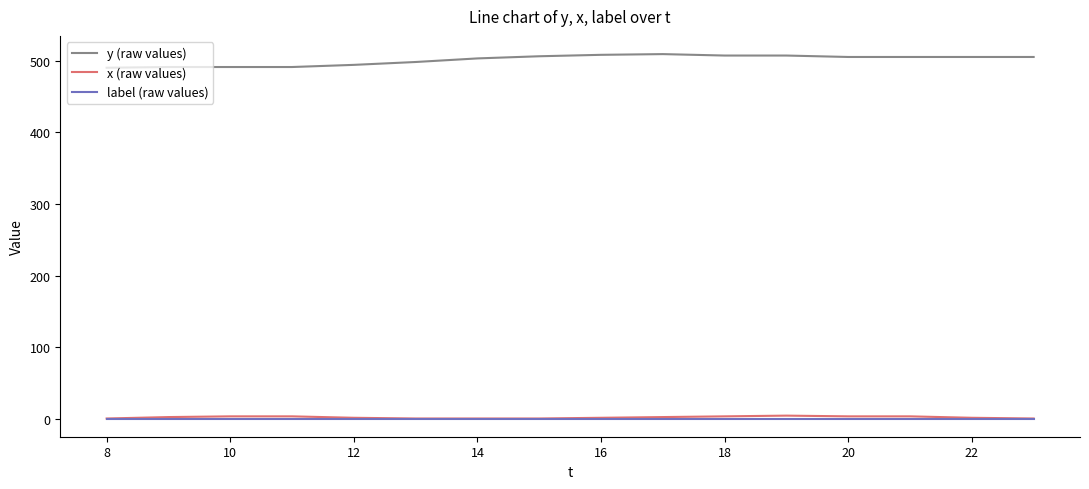

True or false: label (raw values) and y (raw values) cross at least once.

False